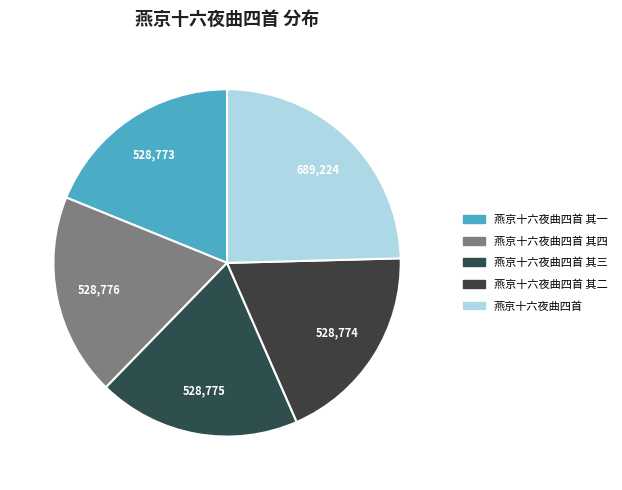

Is there any slice that represents more than half of the pie?

No